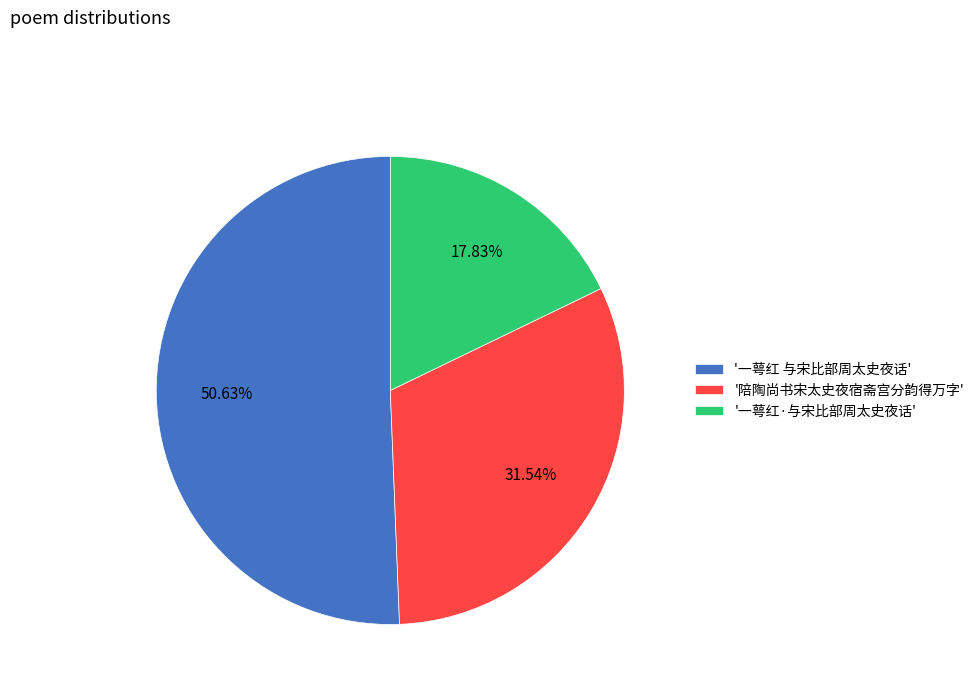

Rank the categories by value from lowest to highest.

'一萼红·与宋比部周太史夜话', '陪陶尚书宋太史夜宿斋宫分韵得万字', '一萼红 与宋比部周太史夜话'